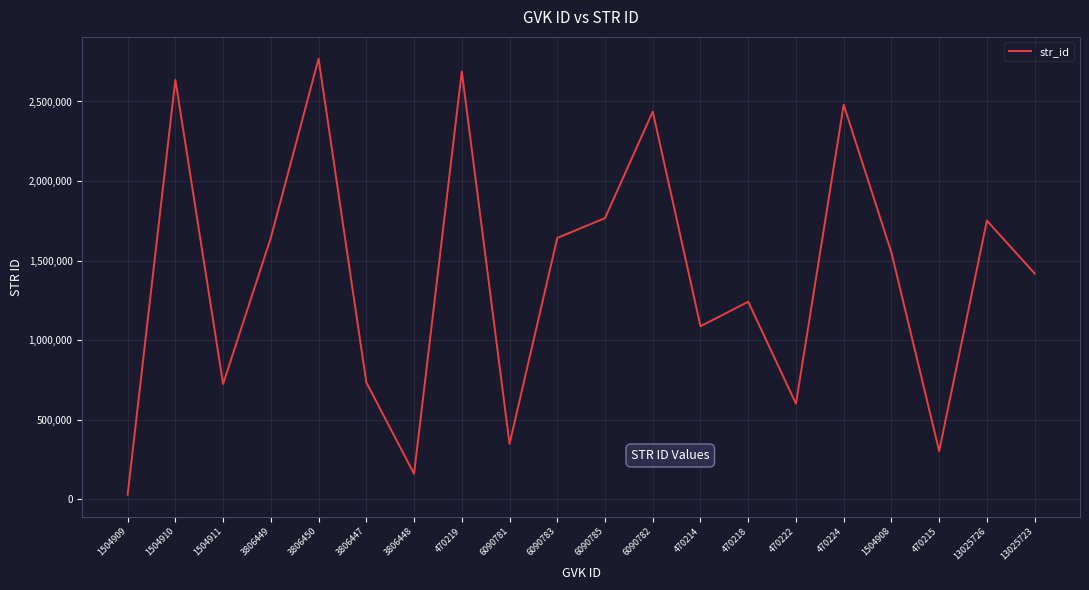

What is the difference between the maximum and second lowest values?

2608211